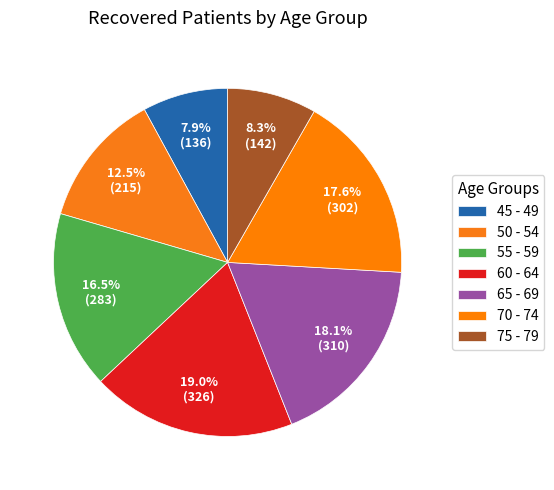

How many slices are in this pie chart?

7